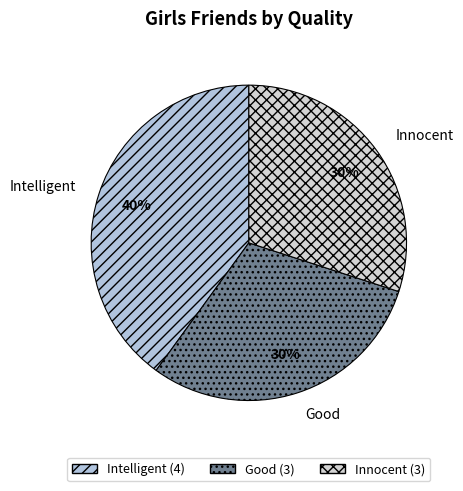

Do Intelligent and Innocent together represent more than half of the pie?

Yes